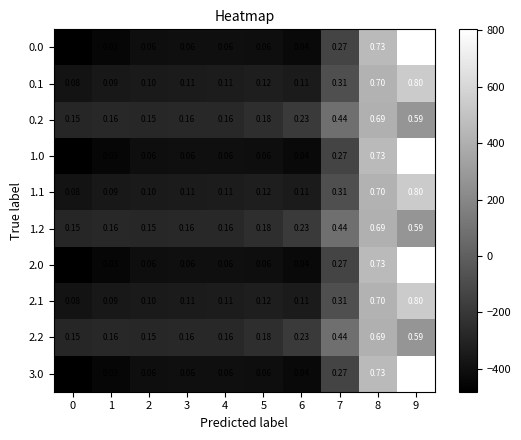

What is the greatest value displayed?

1.0